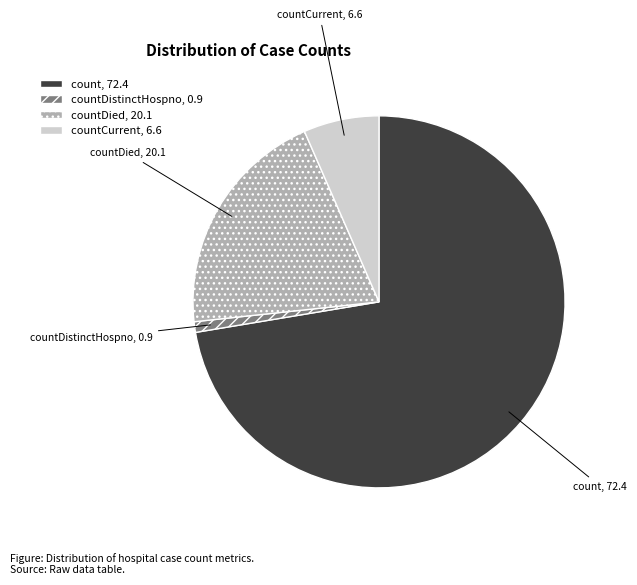

Do count and countCurrent together represent more than half of the pie?

Yes